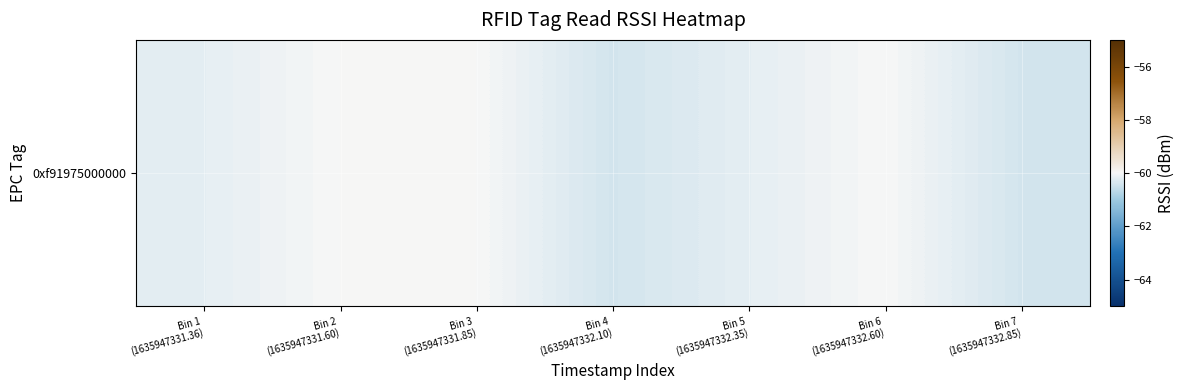

Count the number of categories in the chart.

7